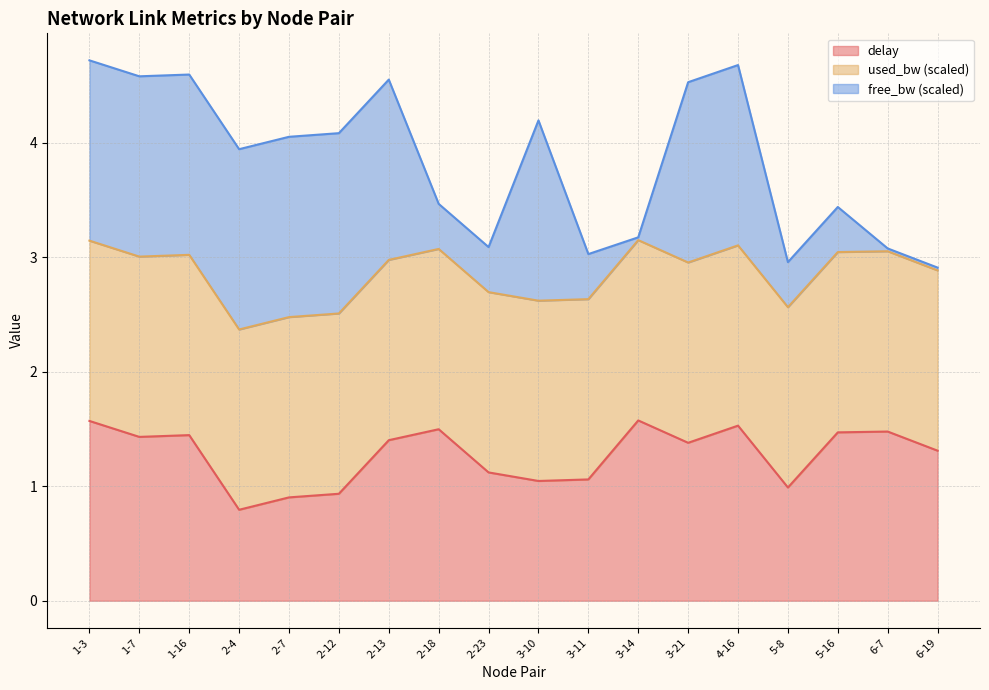

The delay series shows 1.6 at 3-10. True or false?

False